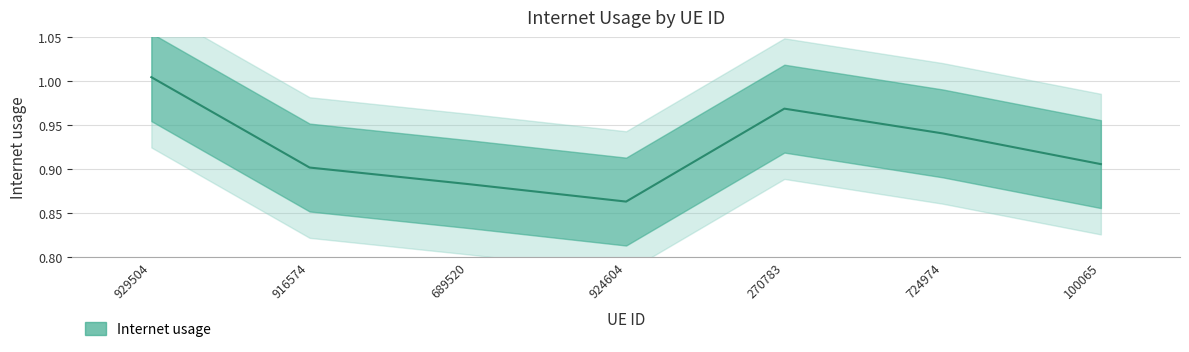

What position from the left is 916574?

2